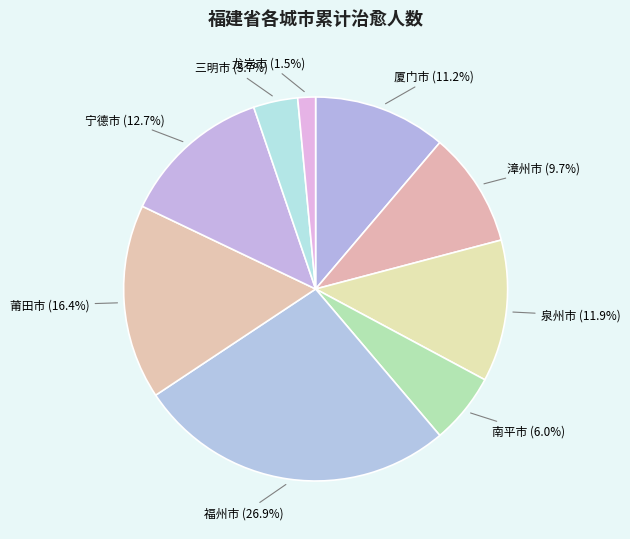

Rank the categories by value from highest to lowest.

福州市, 莆田市, 宁德市, 泉州市, 厦门市, 漳州市, 南平市, 三明市, 龙岩市